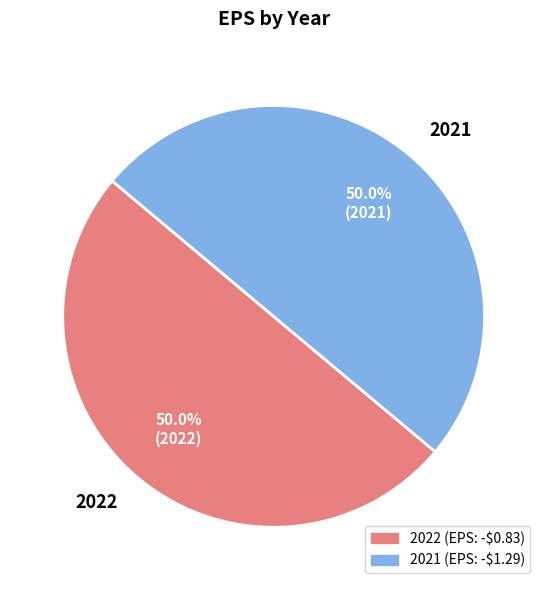

Count the number of slices in the pie.

2